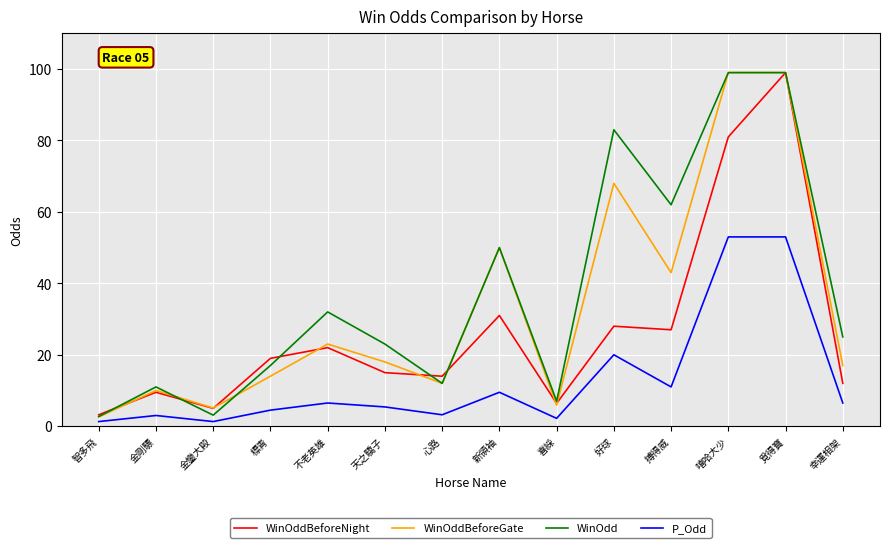

What is the spread (max minus min) of values at 搏得威?

51.0